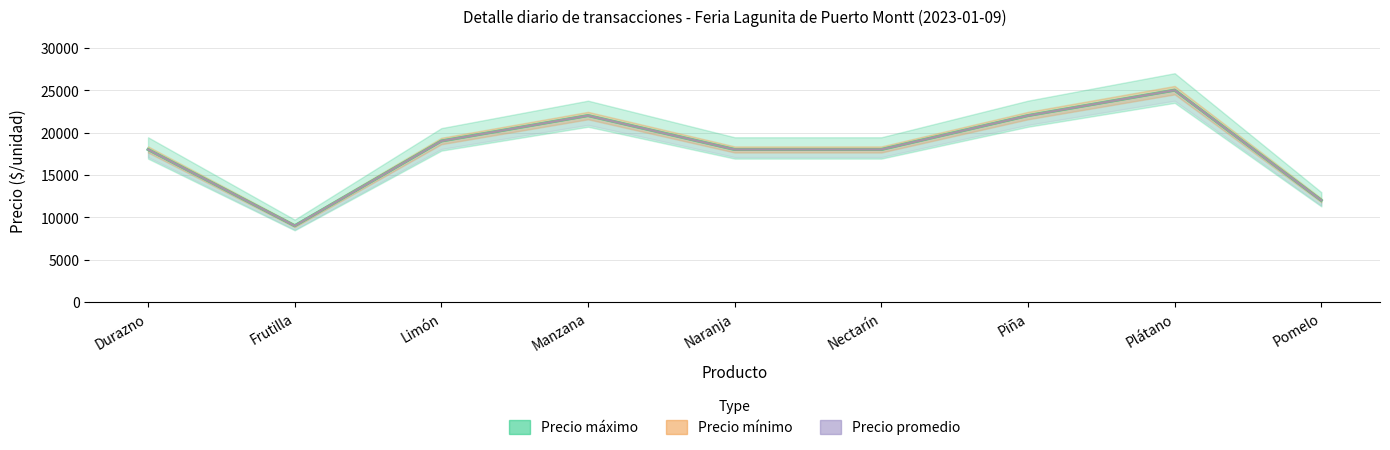

At which category does Precio promedio (banda) reach its first local valley?

Frutilla